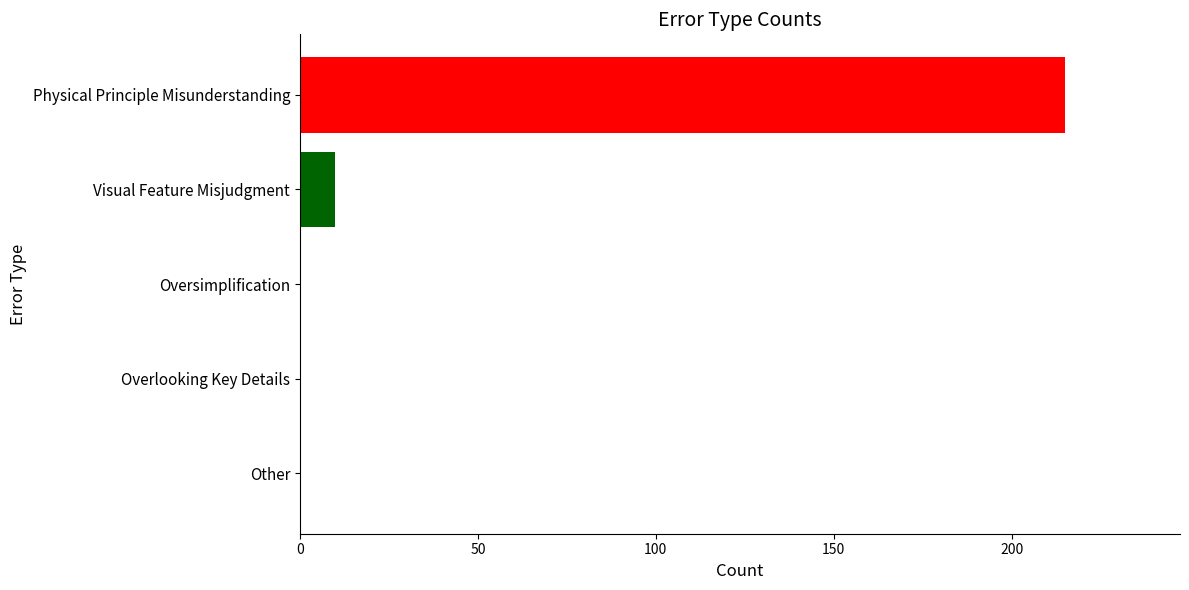

What is the sum of all values?

225